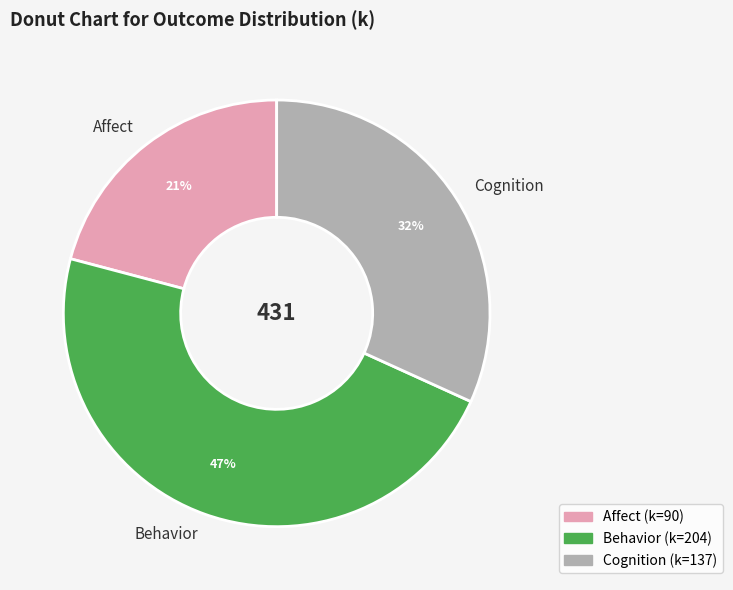

What percentage is the Affect slice, to the nearest percent?

21%